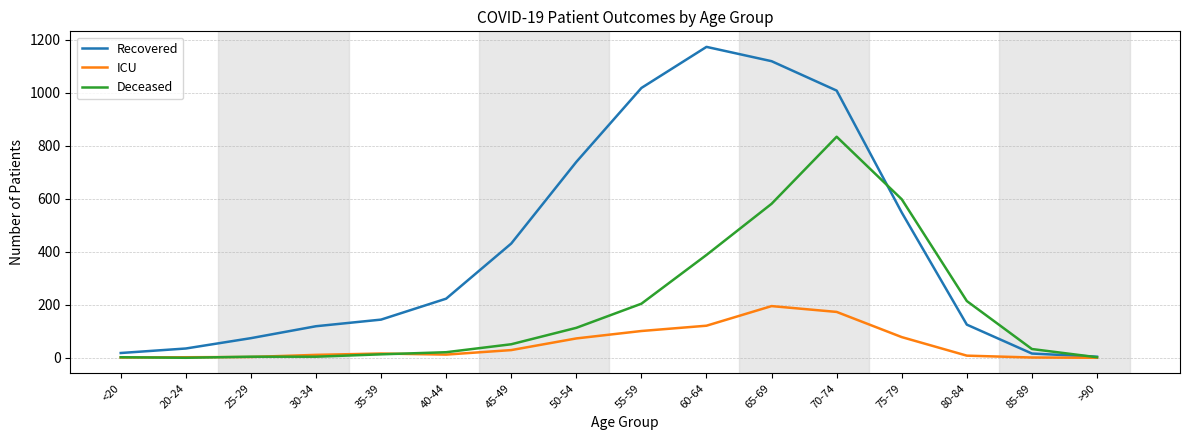

What is the total value across all series at 75-79?

1224